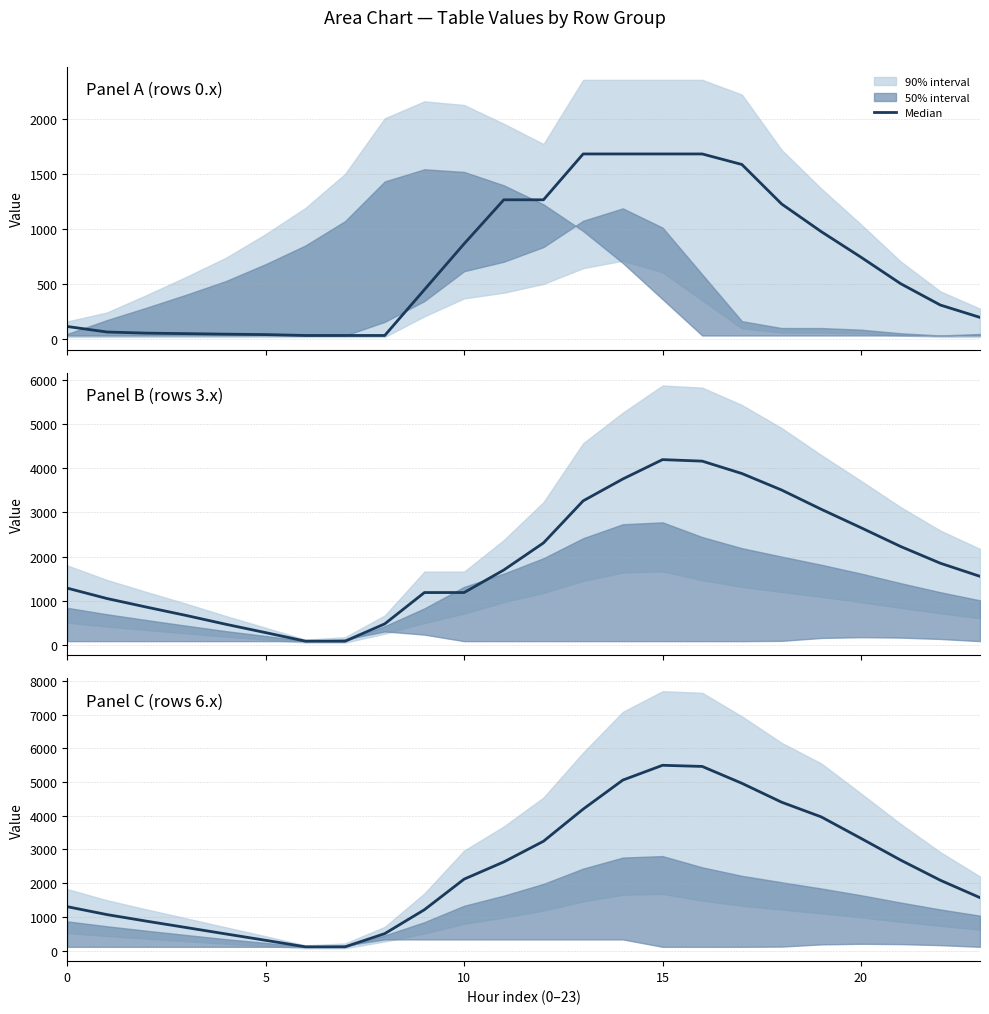

True or false: there are more than 0 points higher than both neighbors.

True